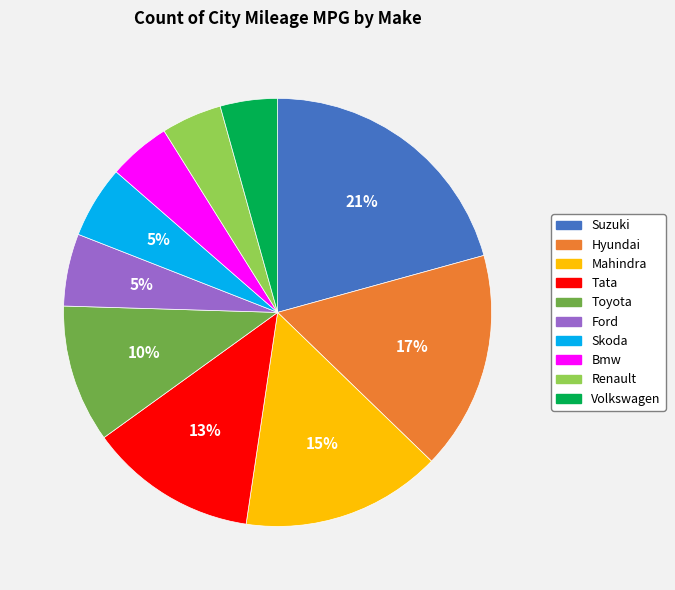

What percentage is the Bmw slice, to the nearest percent?

5%